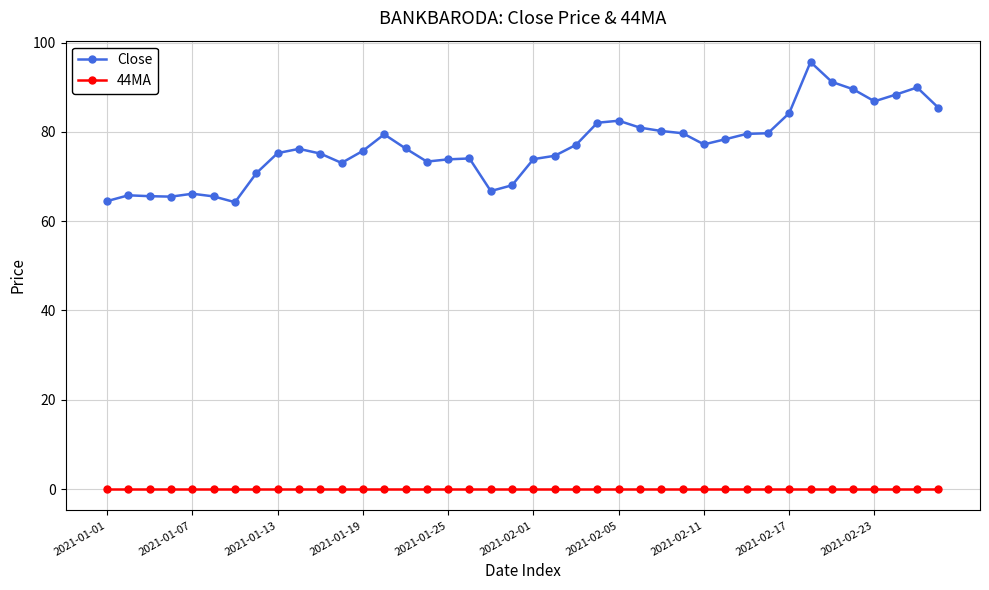

True or false: Close and 44MA cross at least once.

False